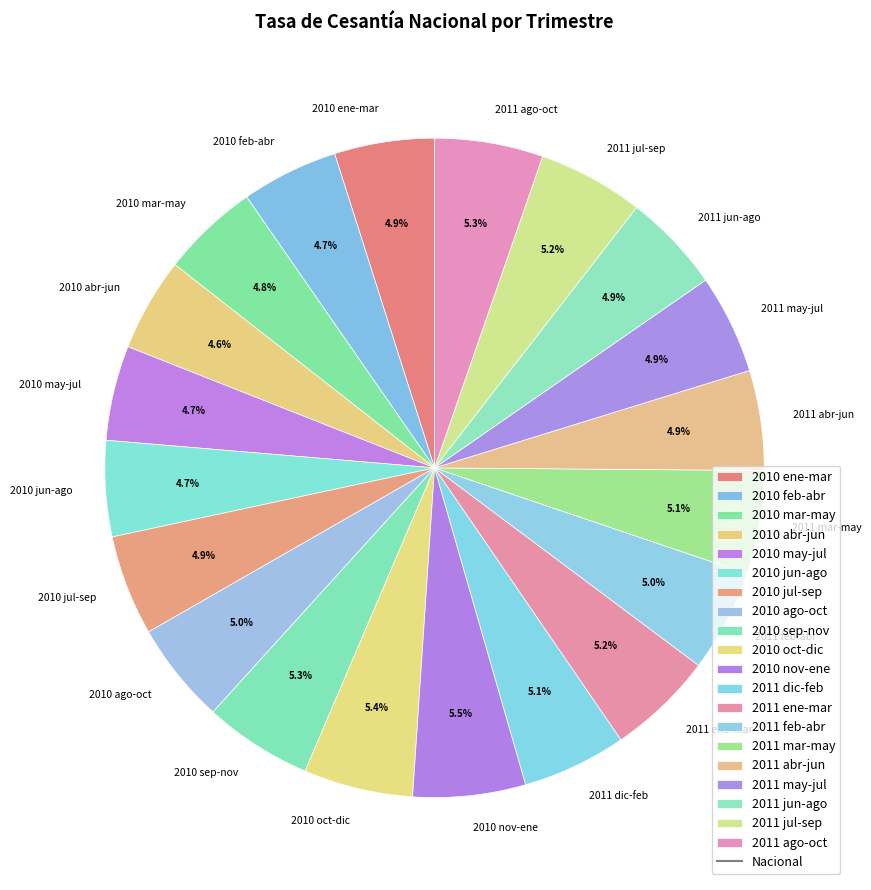

Is the sum of 2011 jul-sep and 2011 ene-mar greater than half?

No